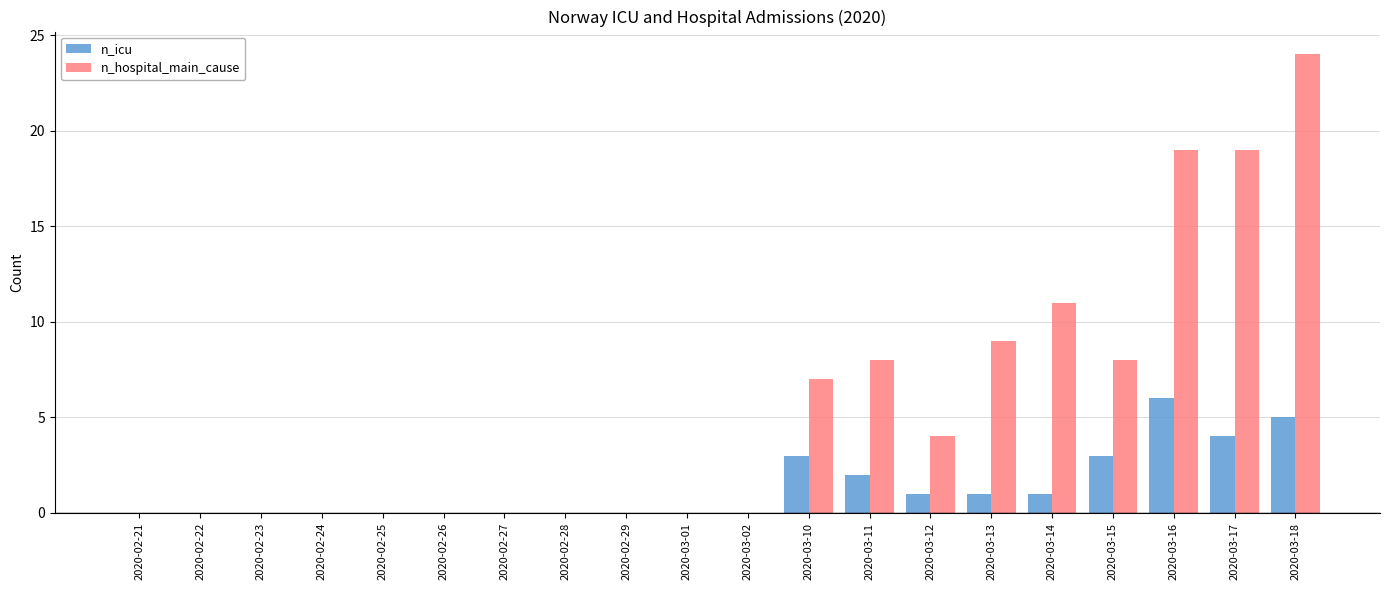

Reading right to left, transcribe all the data shown in this chart.

n_icu: 2020-03-18=5	2020-03-17=4	2020-03-16=6	2020-03-15=3	2020-03-14=1	2020-03-13=1	2020-03-12=1	2020-03-11=2	2020-03-10=3	2020-03-02=0	2020-03-01=0	2020-02-29=0	2020-02-28=0	2020-02-27=0	2020-02-26=0	2020-02-25=0	2020-02-24=0	2020-02-23=0	2020-02-22=0	2020-02-21=0
n_hospital_main_cause: 2020-03-18=24	2020-03-17=19	2020-03-16=19	2020-03-15=8	2020-03-14=11	2020-03-13=9	2020-03-12=4	2020-03-11=8	2020-03-10=7	2020-03-02=0	2020-03-01=0	2020-02-29=0	2020-02-28=0	2020-02-27=0	2020-02-26=0	2020-02-25=0	2020-02-24=0	2020-02-23=0	2020-02-22=0	2020-02-21=0